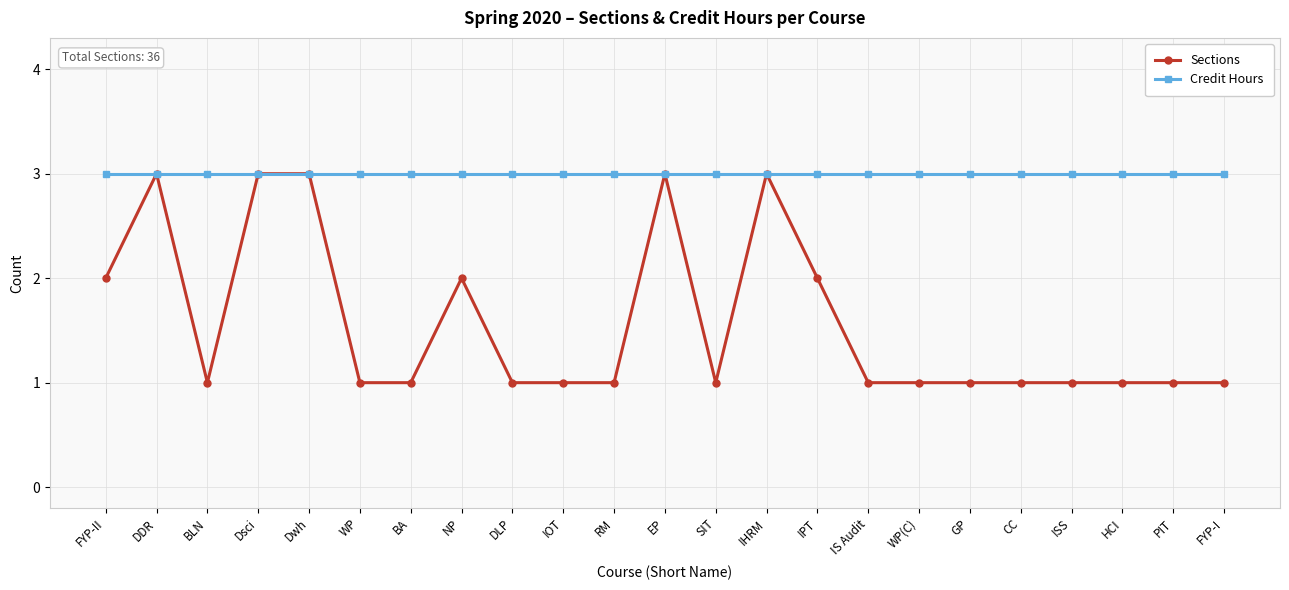

List the series in order of their overall mean, lowest first.

Sections, Credit Hours